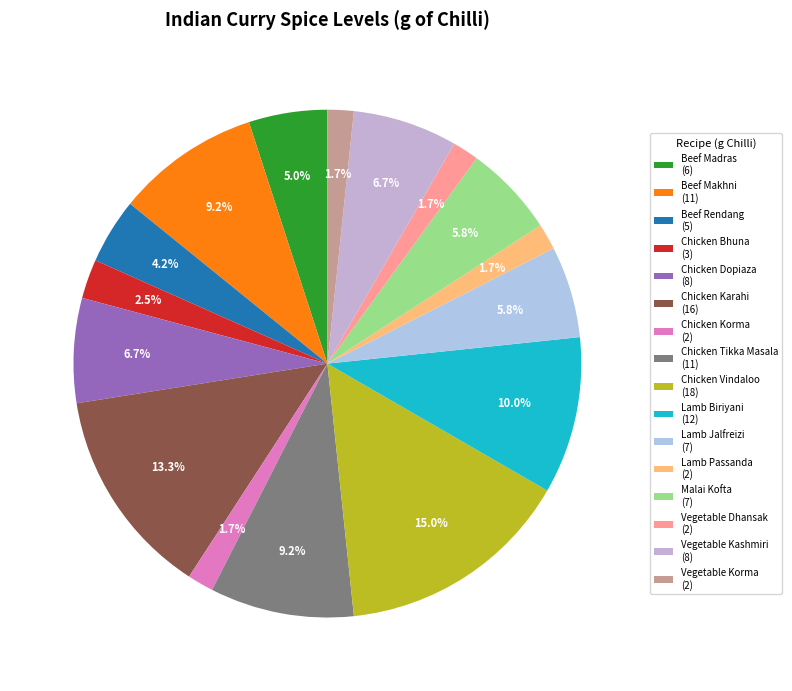

Which has a higher value, Chicken Dopiaza or Lamb Passanda?

Chicken Dopiaza